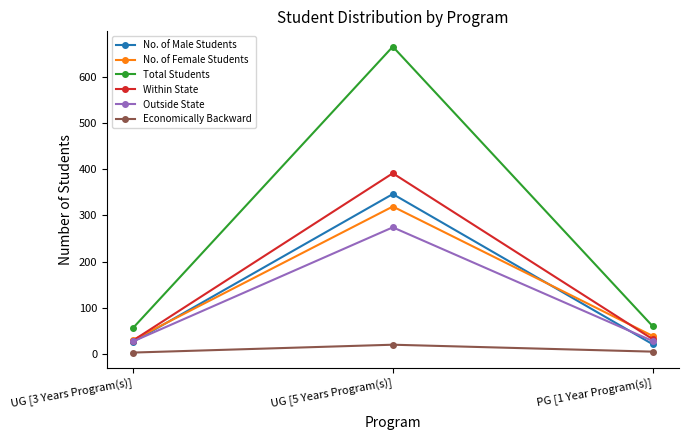

At which category is the sum across all series the highest?

UG [5 Years Program(s)]